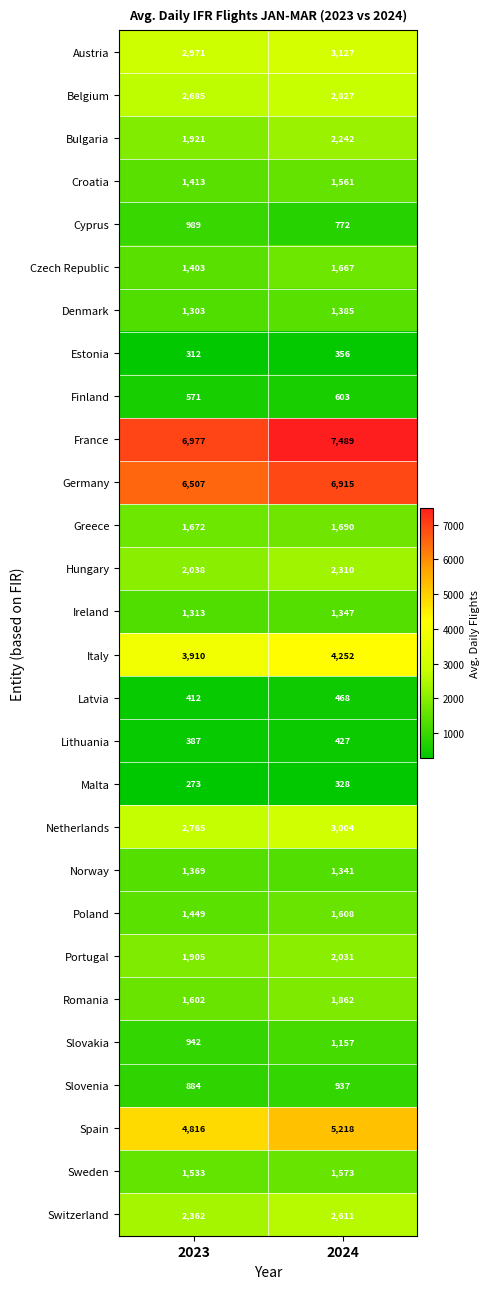

Where is Croatia nearest to the value 1487?

2023